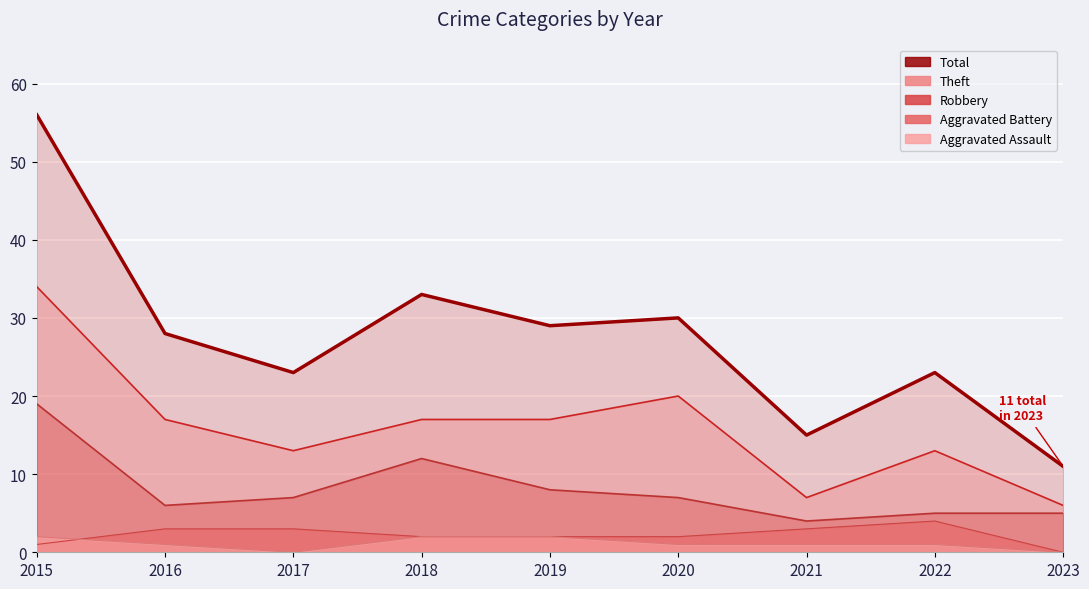

Is it true that Aggravated Assault equals 2 at 2022?

False